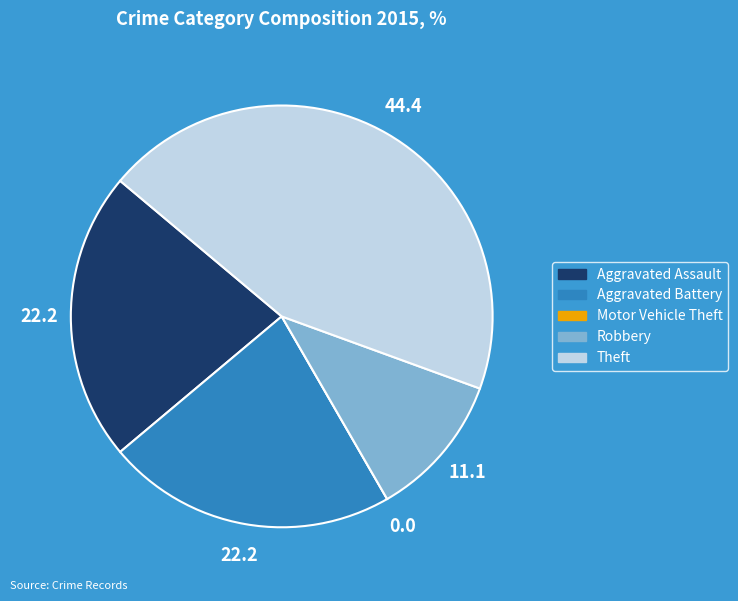

What is the ratio of the value at Aggravated Assault to the value at Theft?

0.5